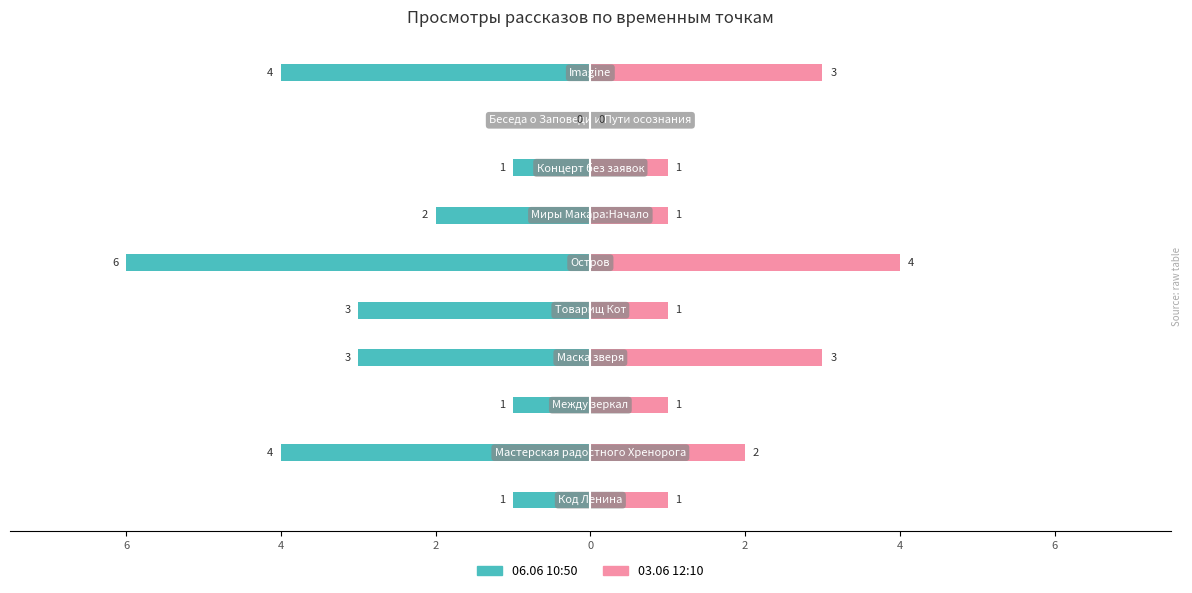

Which has a higher value, 9 or 8?

8